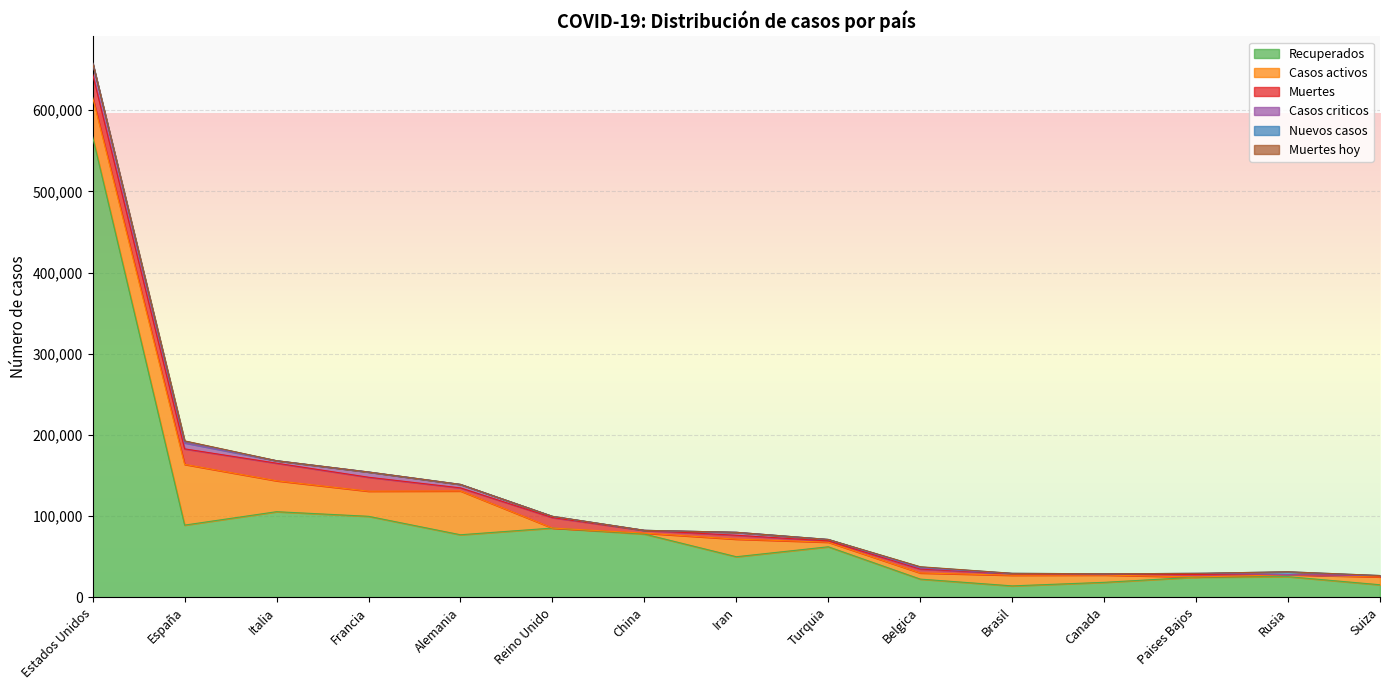

Rank the categories by Nuevos casos value from lowest to highest.

Italia, Francia, Alemania, Reino Unido, Iran, Turquia, Canada, Paises Bajos, Suiza, China, Estados Unidos, Brasil, Belgica, España, Rusia